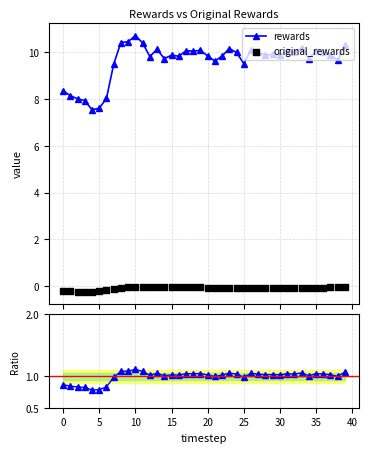

Which series has the largest total across all categories?

rewards